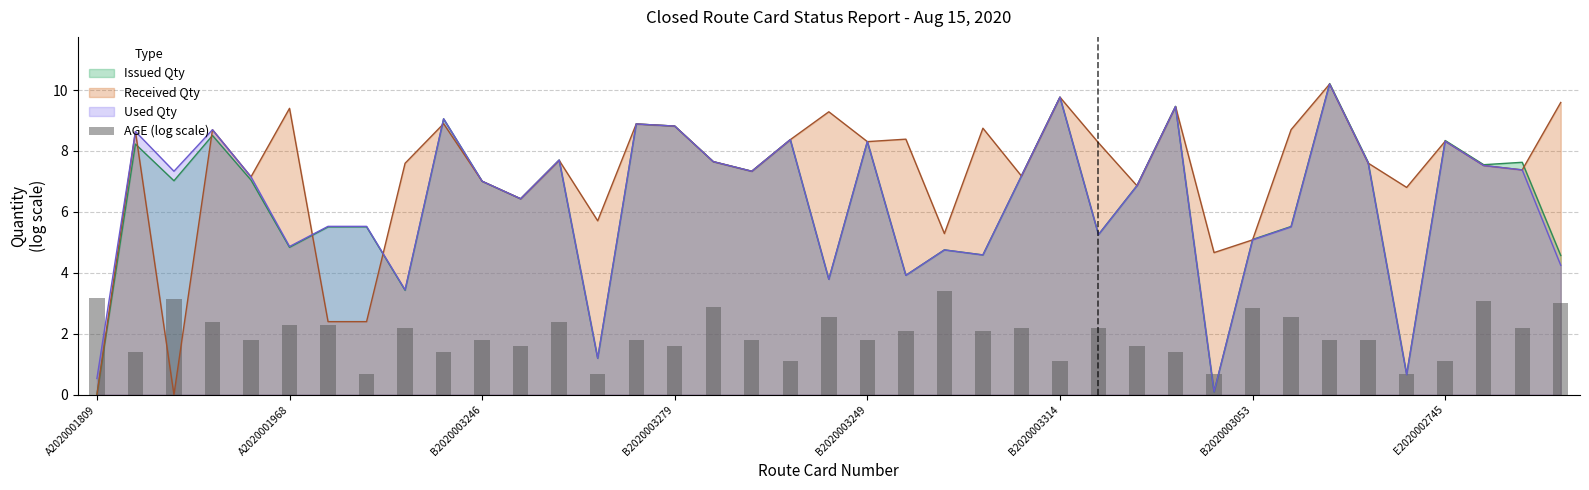

At which label does the data first exceed 1?

A2020001809